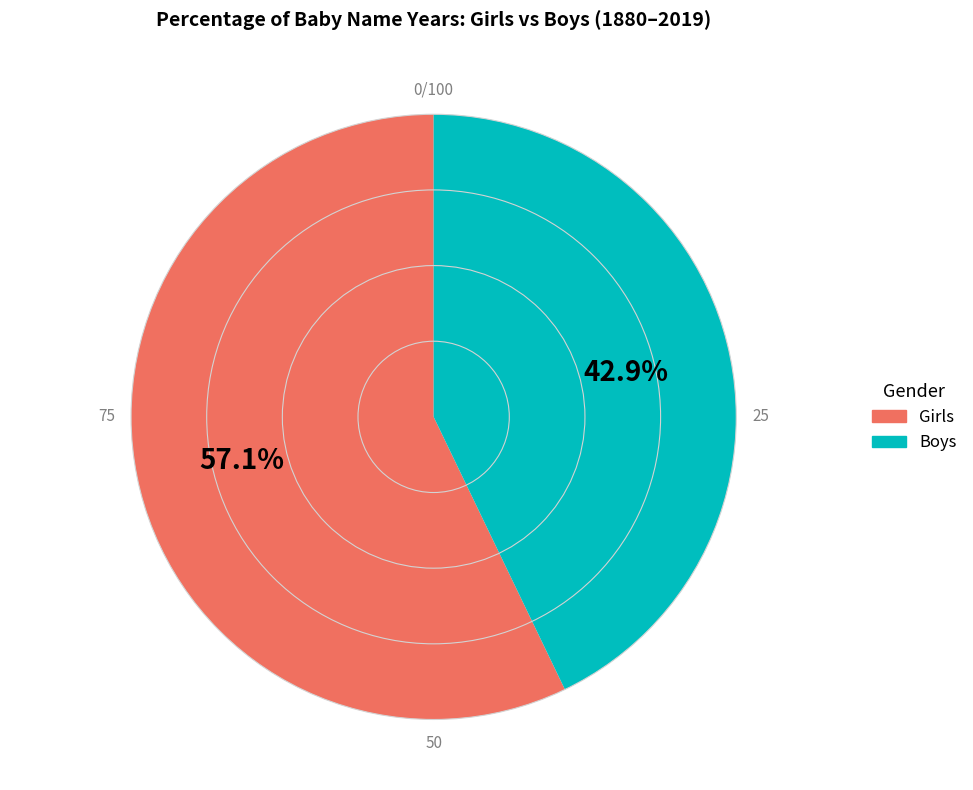

Is there a majority slice in this chart?

Yes